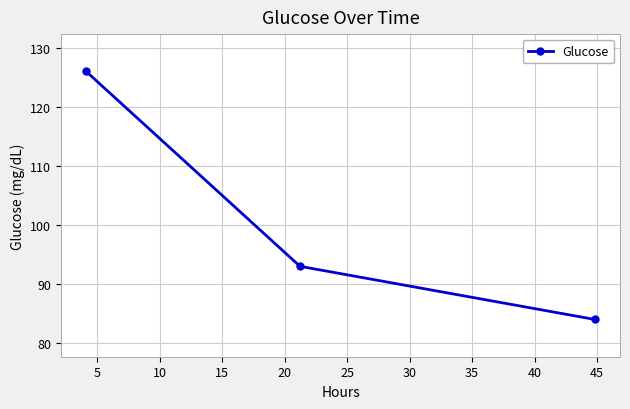

What is the value of the 1st point from the left?

126